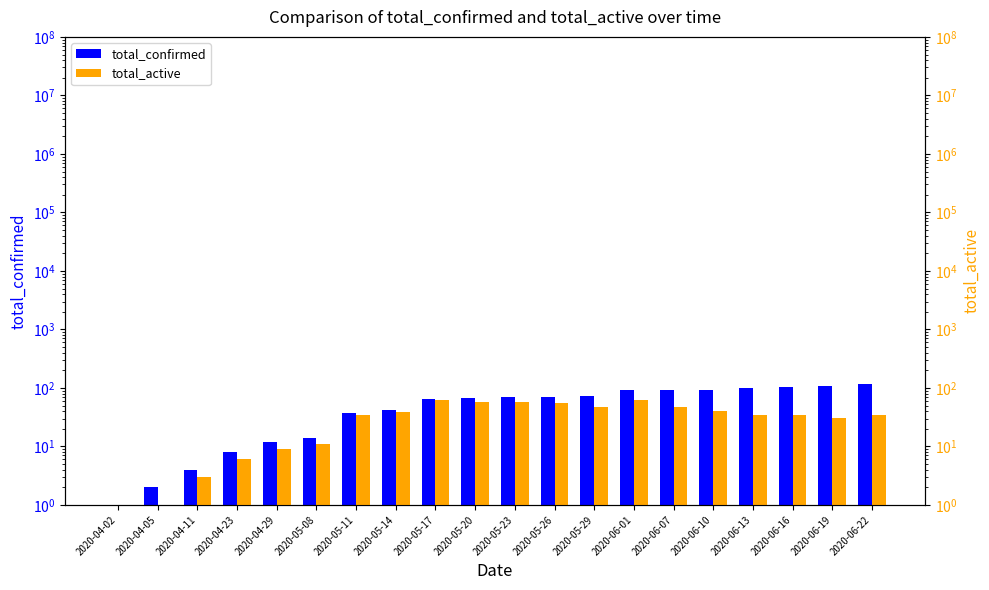

Reading left to right, transcribe all the data shown in this chart.

total_confirmed: 1	2	4	8	12	14	37	42	65	67	69	69	72	91	92	92	98	104	107	116
total_active: 1	1	3	6	9	11	34	39	62	58	58	55	47	63	48	41	34	35	31	35